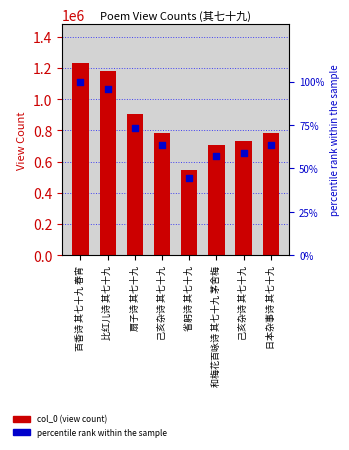

Which series has the largest total across all categories?

col_0